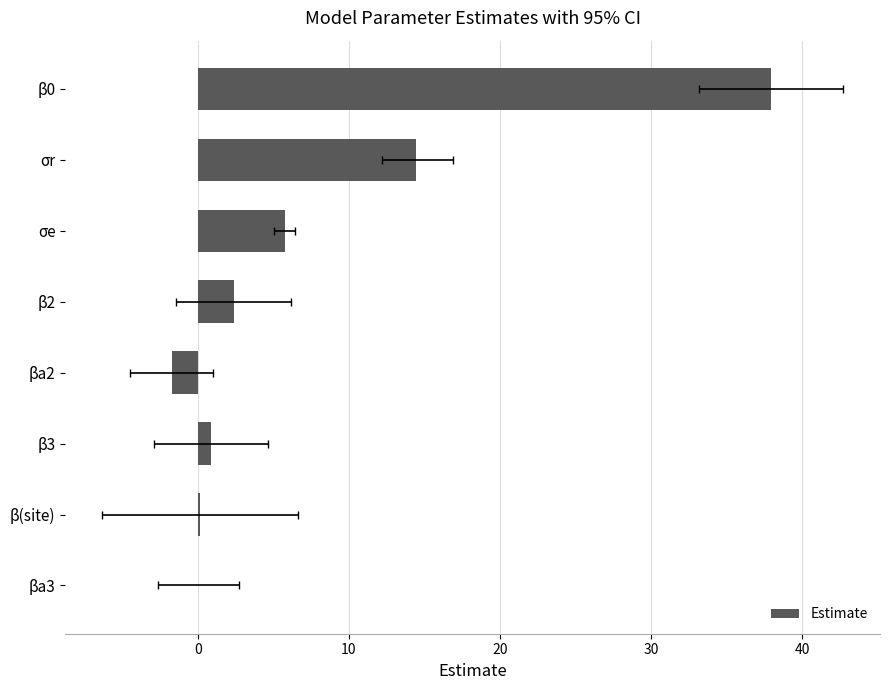

What is the difference between the maximum and minimum values?

39.7